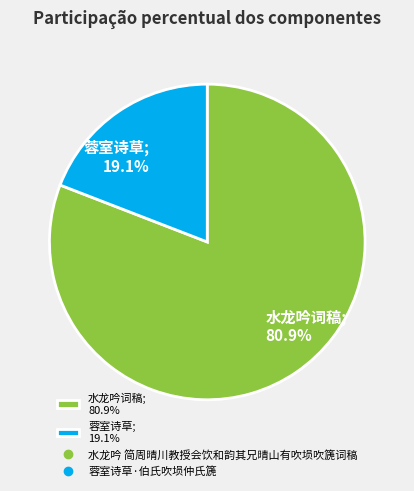

What is the majority slice?

水龙吟词稿; 80.9%